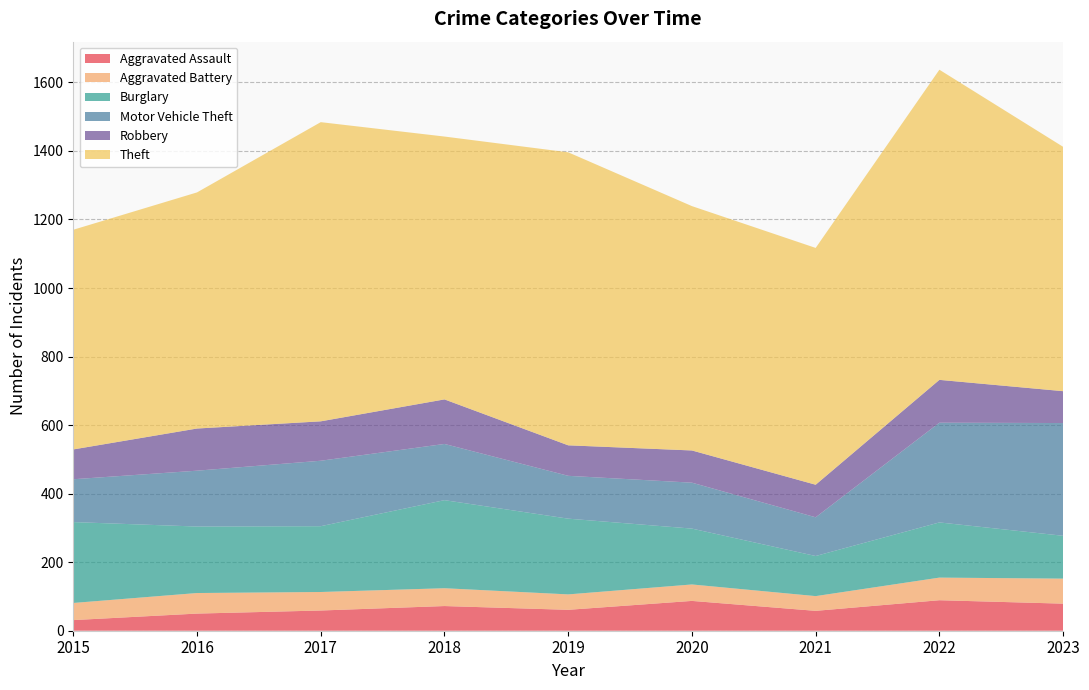

Reading right to left, what are all the values shown in this chart?

Aggravated Assault: 79	89	58	87	61	72	59	50	31
Aggravated Battery: 73	66	43	48	45	52	54	60	50
Burglary: 125	161	117	163	221	257	192	194	236
Motor Vehicle Theft: 329	291	113	134	125	164	191	163	125
Robbery: 93	125	95	94	89	130	115	123	87
Theft: 713	905	691	713	855	767	873	689	641